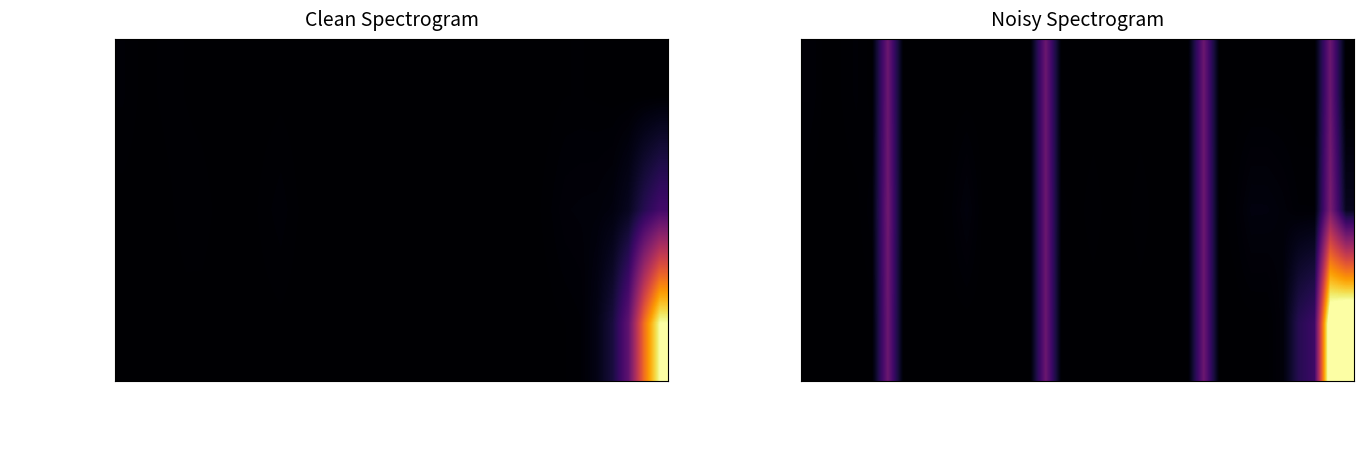

What is the difference between the maximum and second lowest values in the Enterovirus D series?

17.0